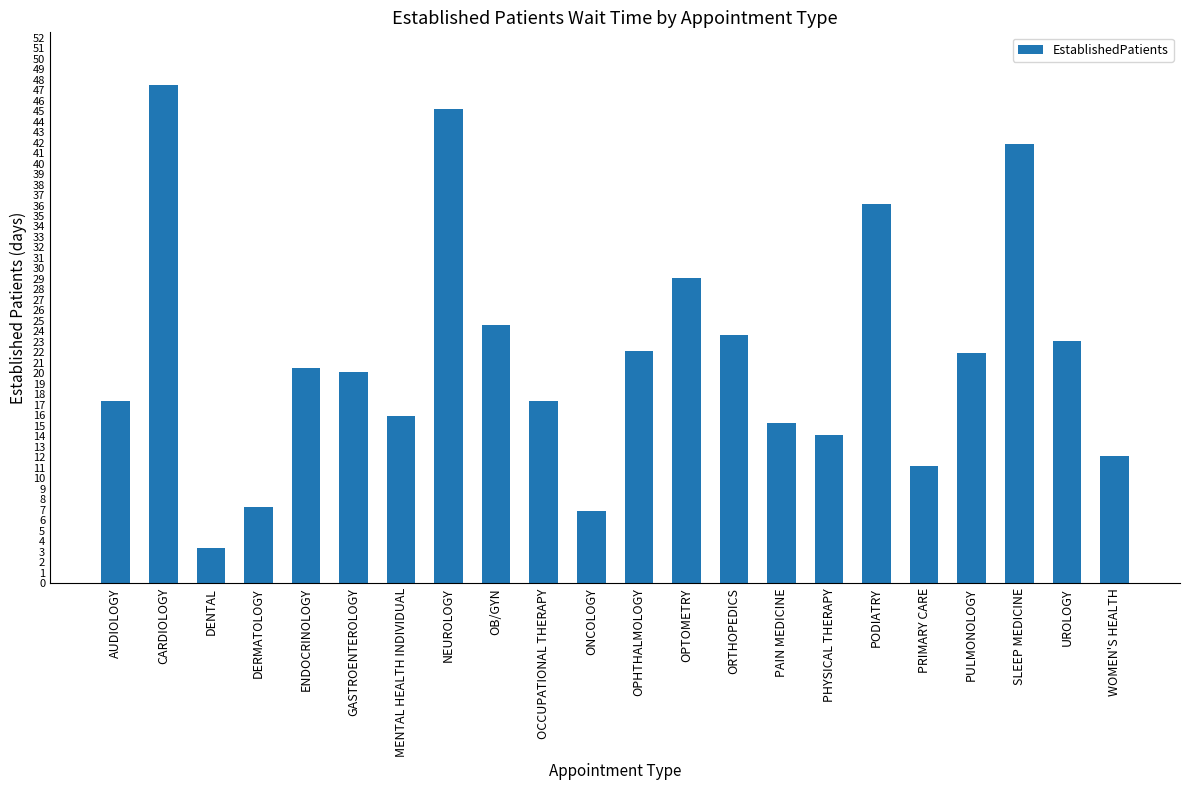

What is the maximum value shown in the chart?

47.5